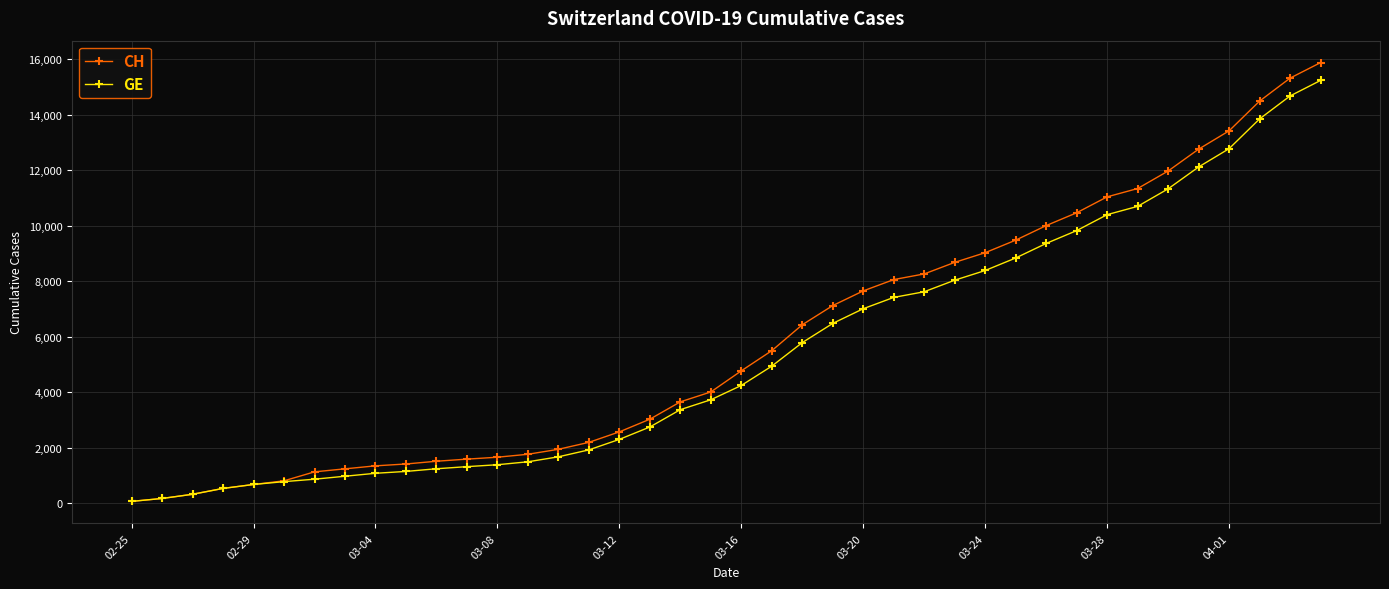

Which series has the widest spread of values?

CH